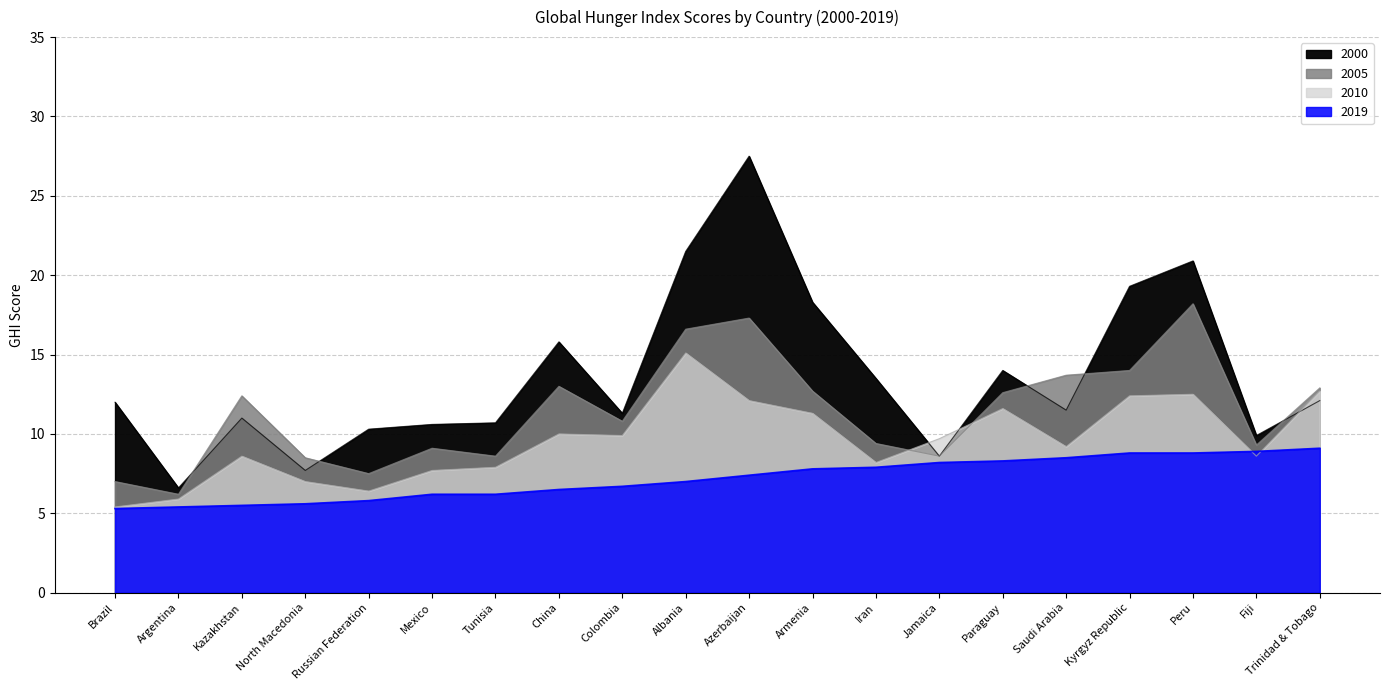

Where is 2019 nearest to the value 7?

Albania